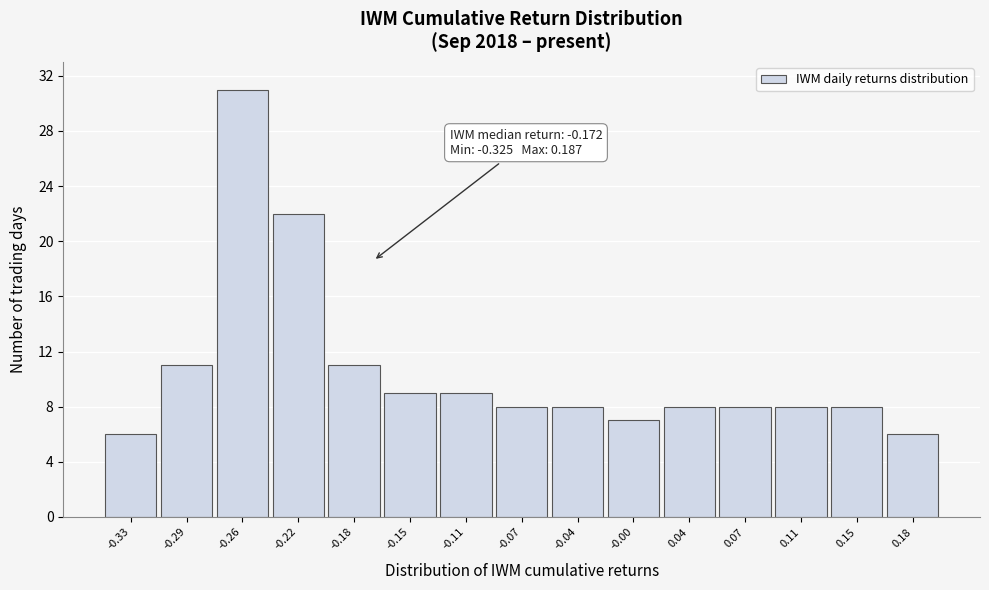

Which range on the x-axis has the tallest bar?

-0.275 to -0.240